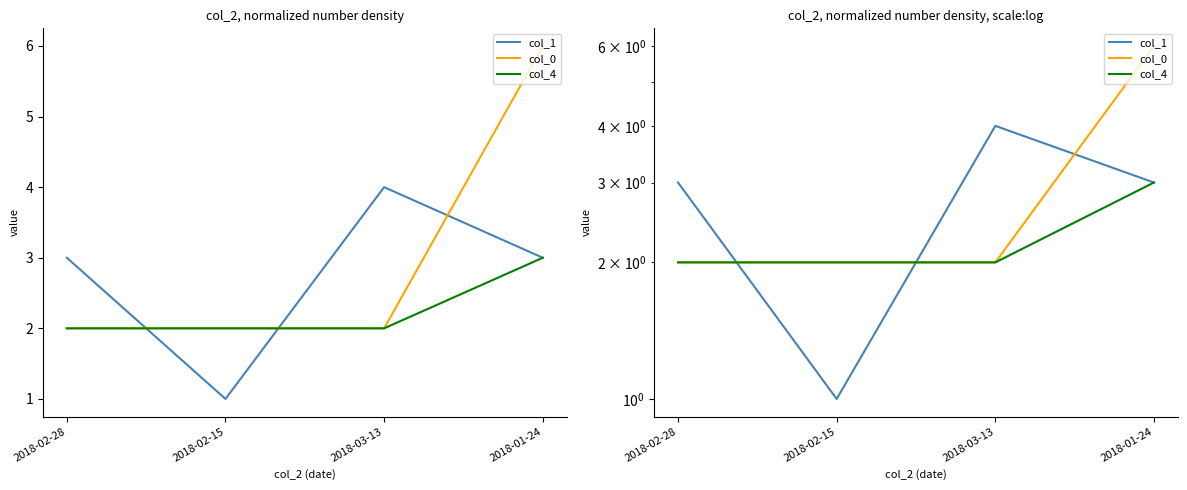

What is the total value across all series at 2018-02-28?

7